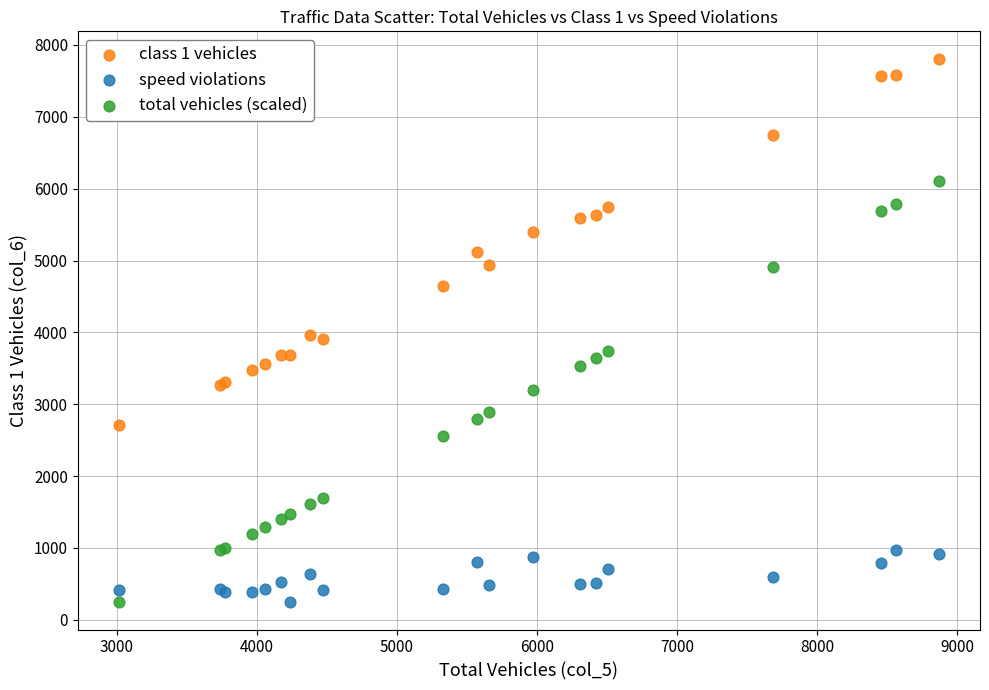

Which series has the largest Y range (max minus min)?

total vehicles (scaled)